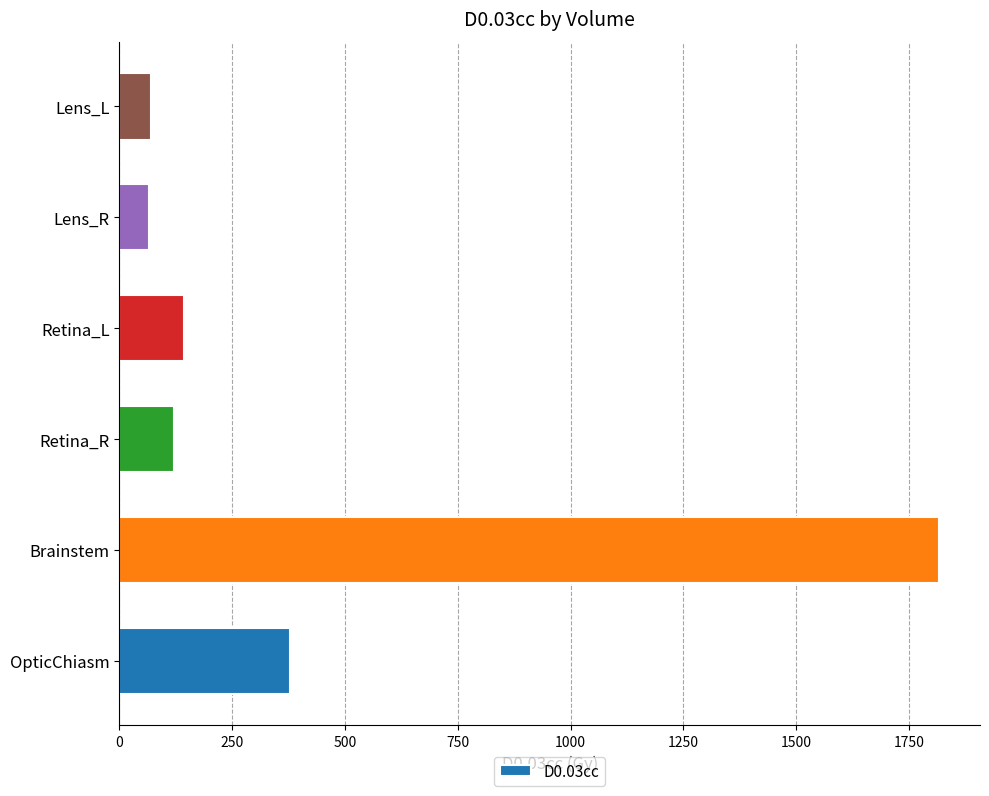

Is it true that the value at Retina_L is 143.8?

True